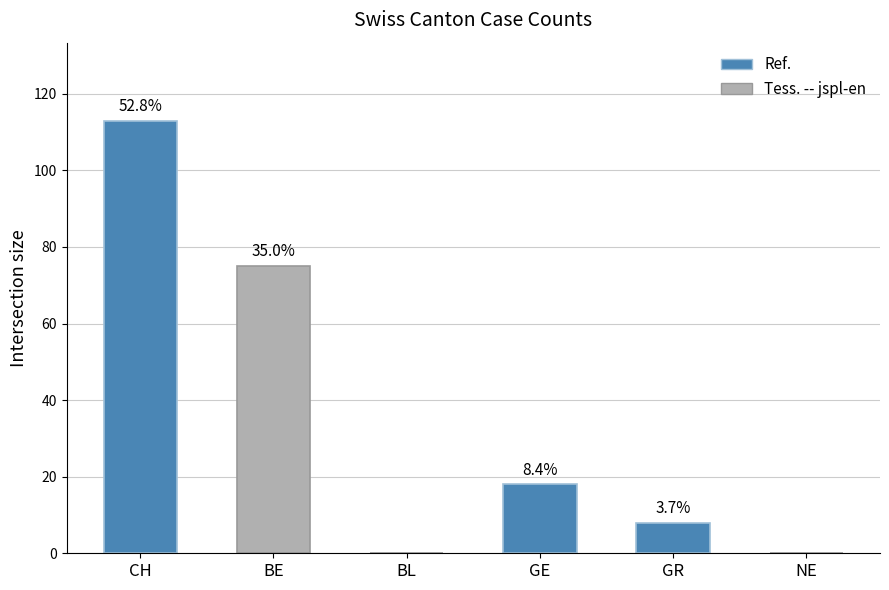

What is the change in value from BE to NE?

-75